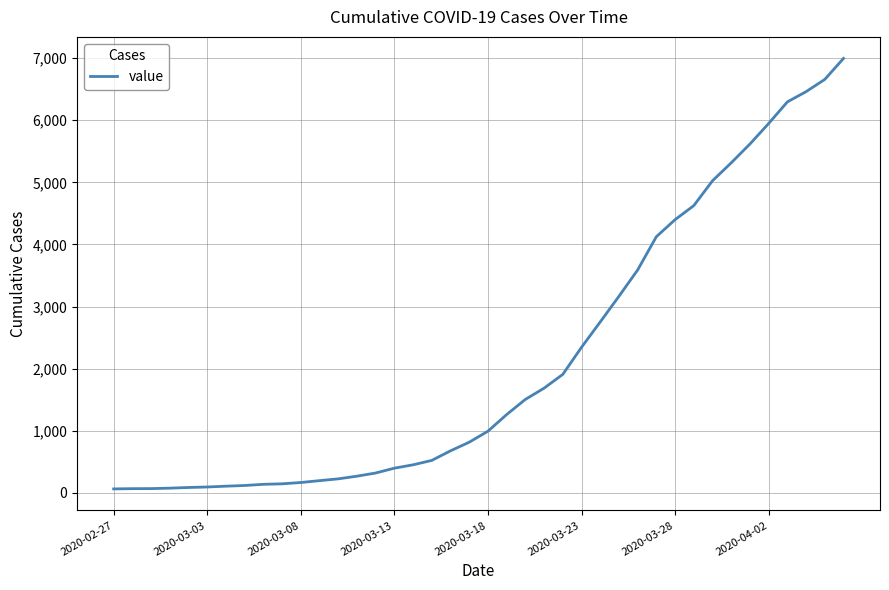

What is the maximum value shown in the chart?

6995